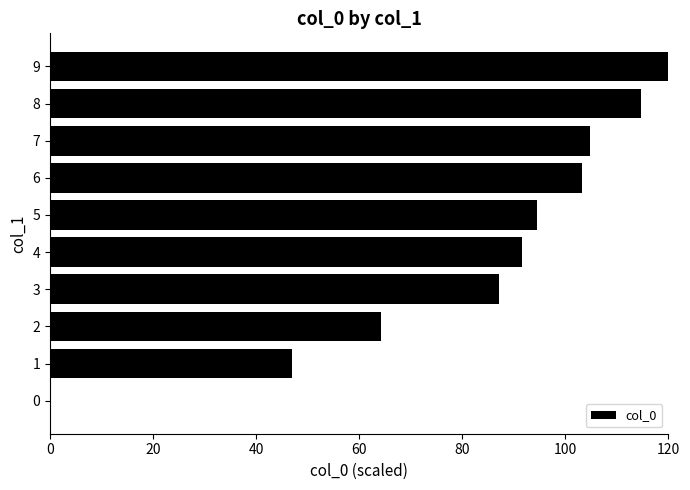

Which label corresponds to the largest value in the chart?

9